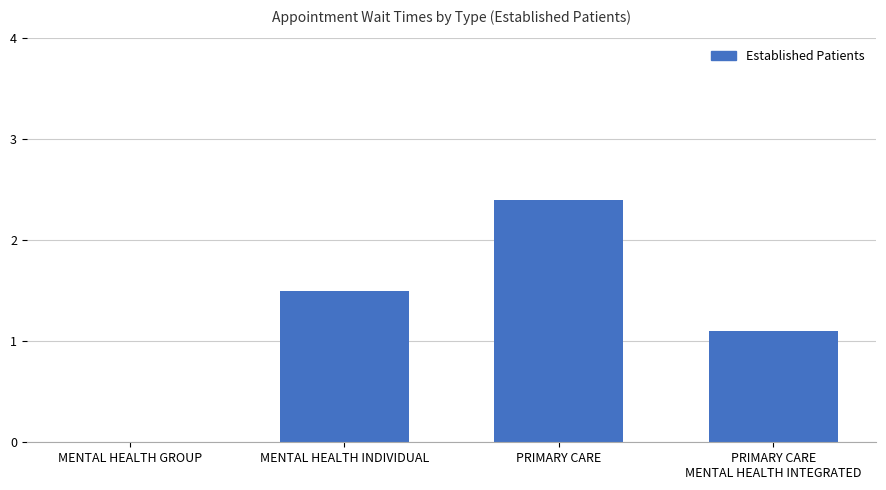

Approximately how many times larger is the value at MENTAL HEALTH INDIVIDUAL compared to PRIMARY CARE
MENTAL HEALTH INTEGRATED?

1.4